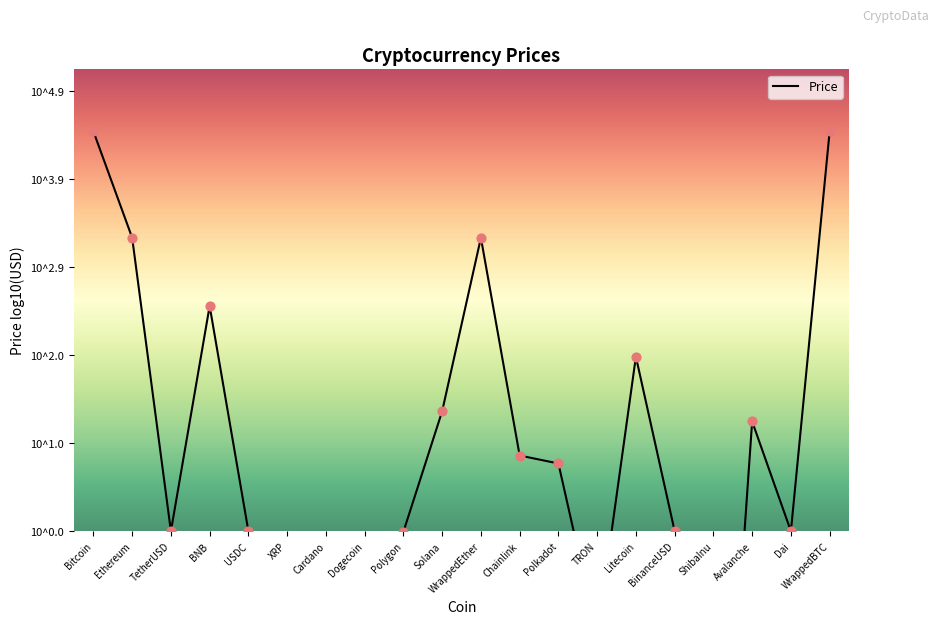

Which has a higher value, Solana or USDC?

Solana